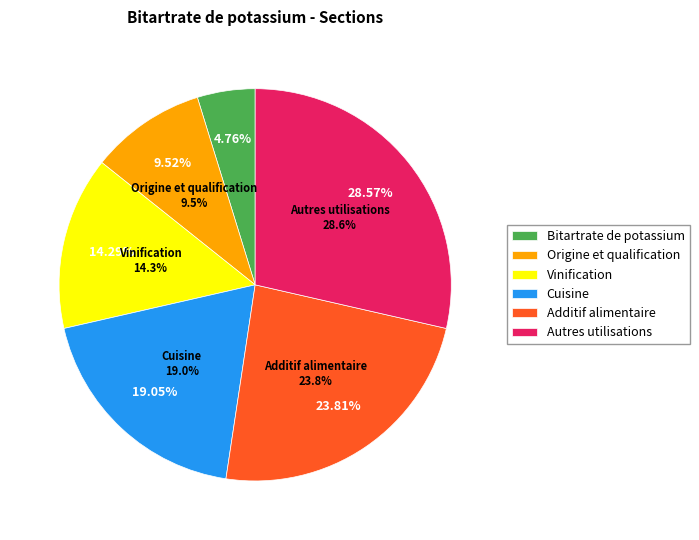

What is the largest slice in the pie chart?

Autres utilisations